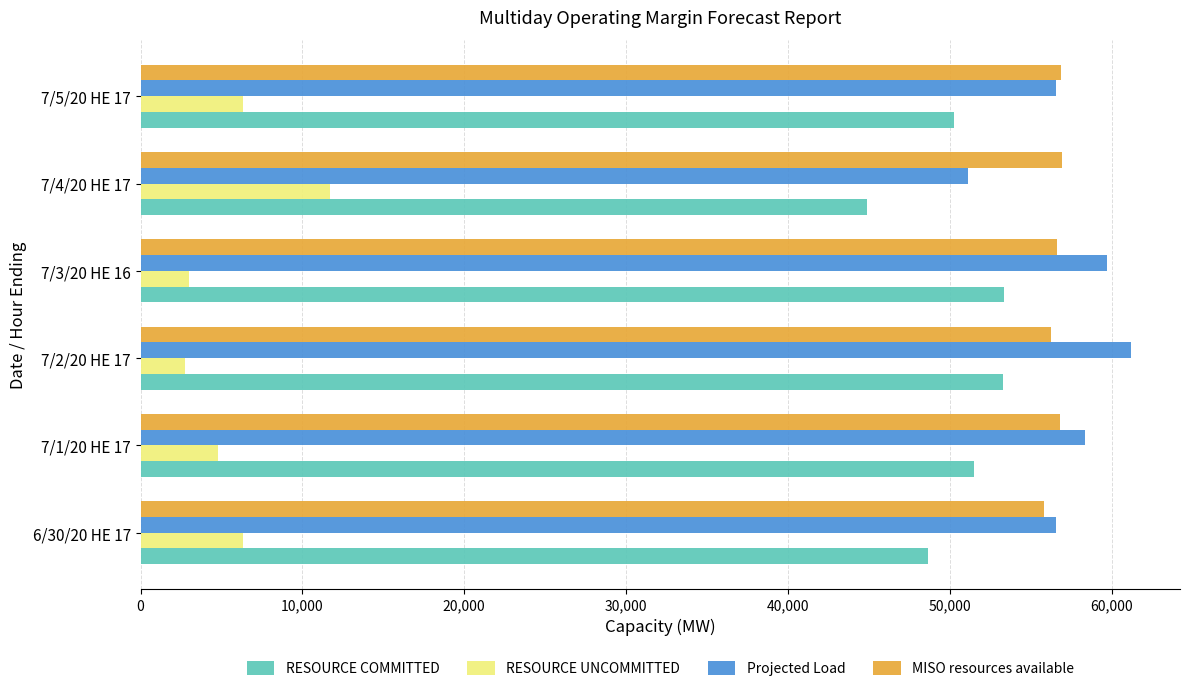

What is the average value of the RESOURCE COMMITTED series?

50321.0